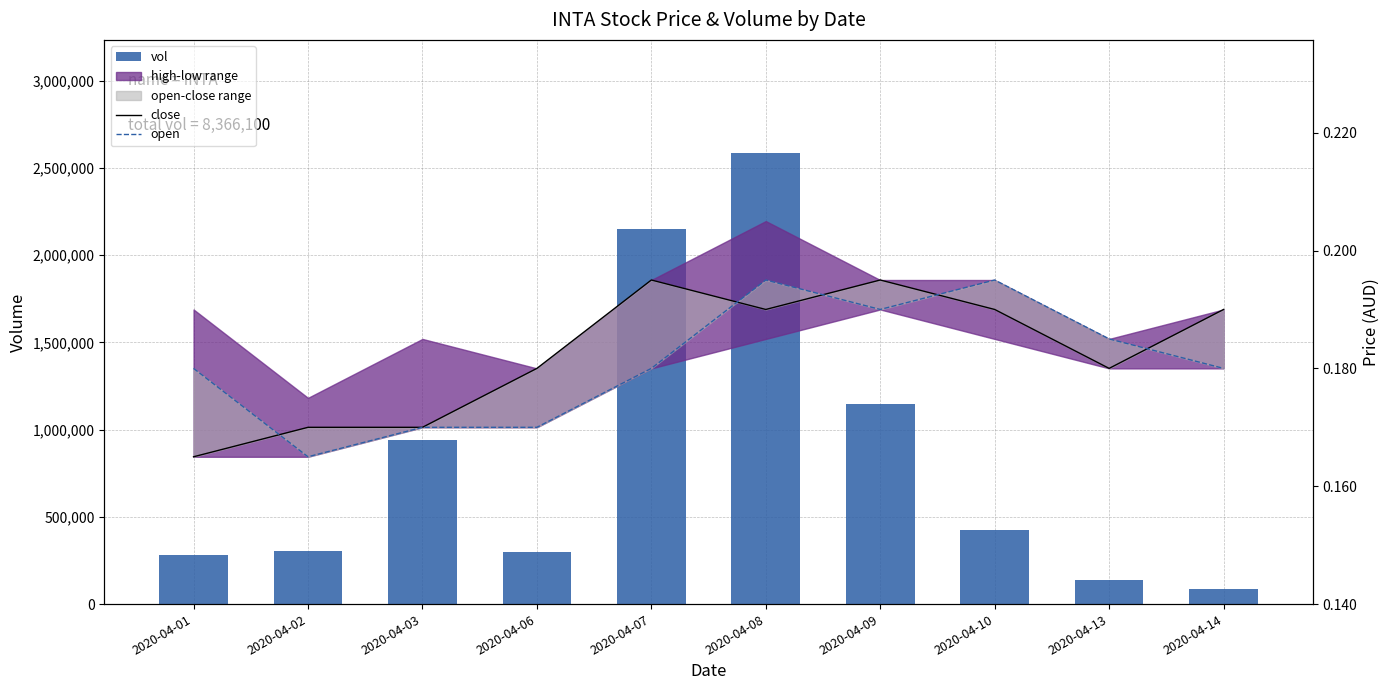

Which series has the largest total across all categories?

vol